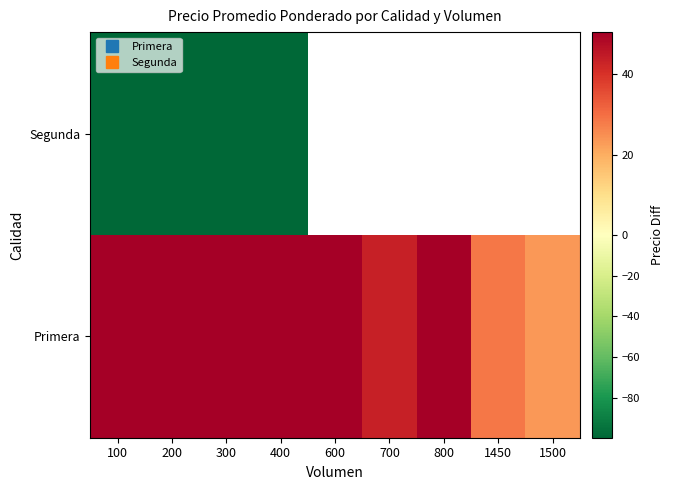

At which label does Segunda reach its minimum?

100